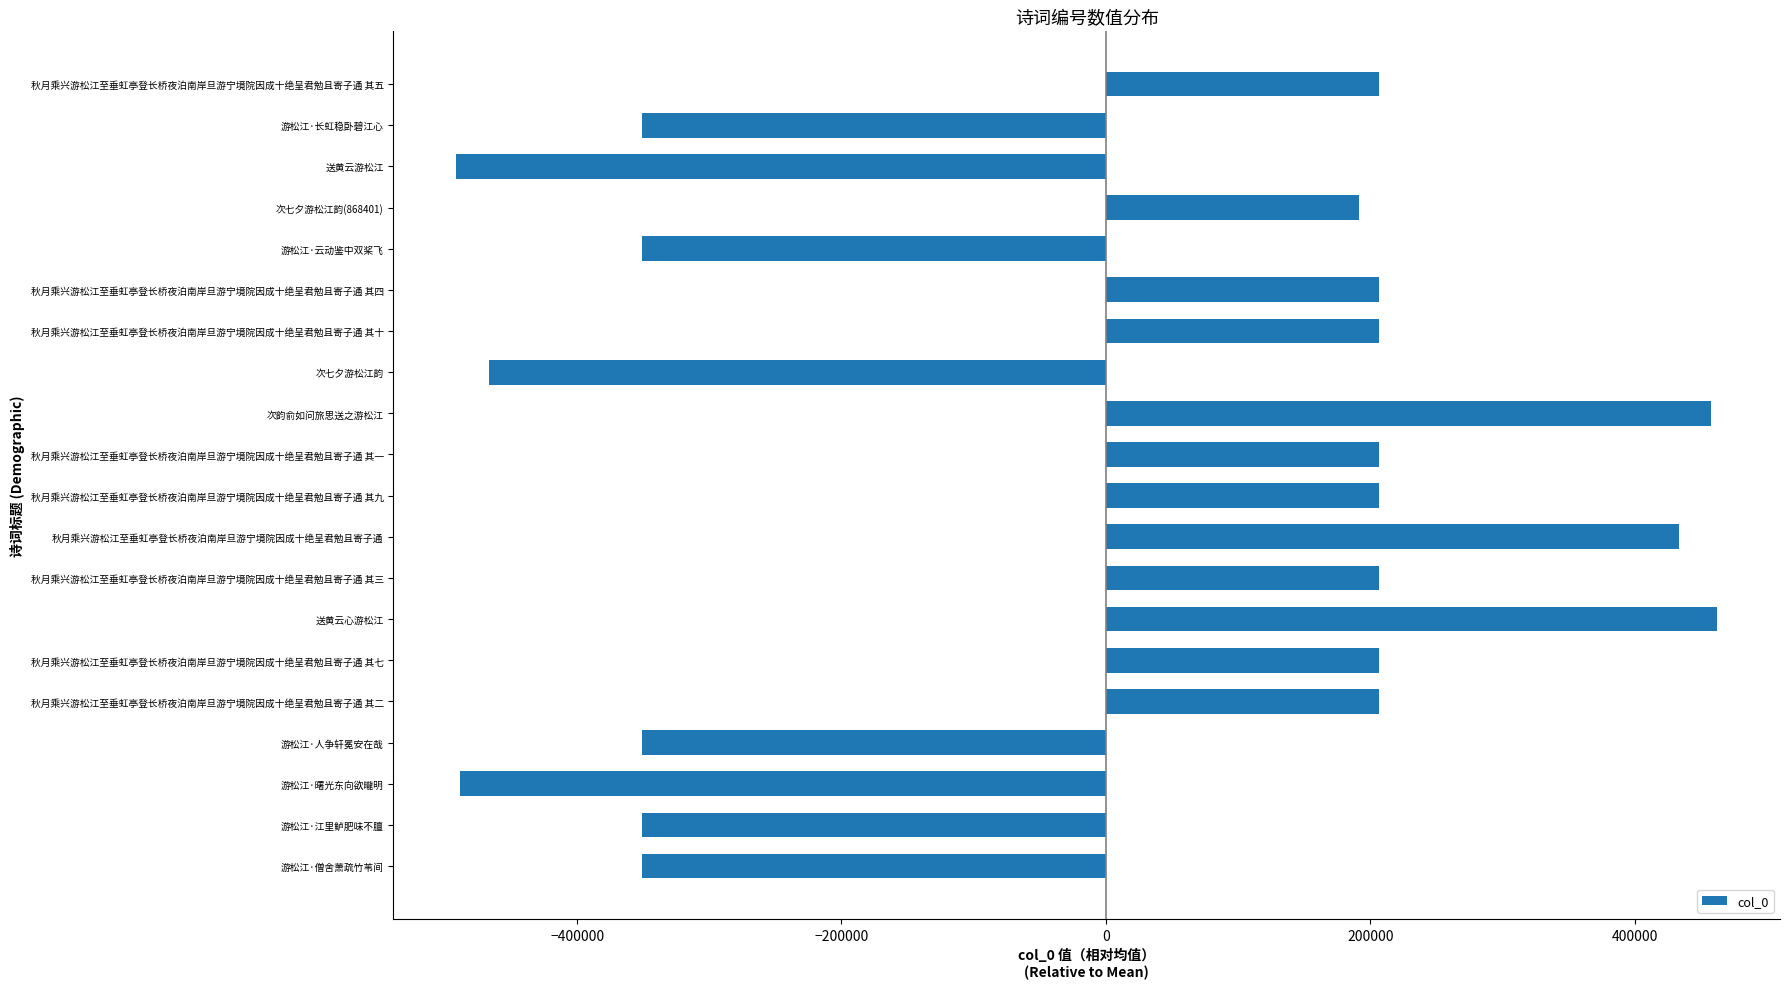

What is the sum of the values at 送黄云游松江 and 秋月乘兴游松江至垂虹亭登长桥夜泊南岸旦游宁境院因成十绝呈君勉且寄子通 其五?

-284457.1